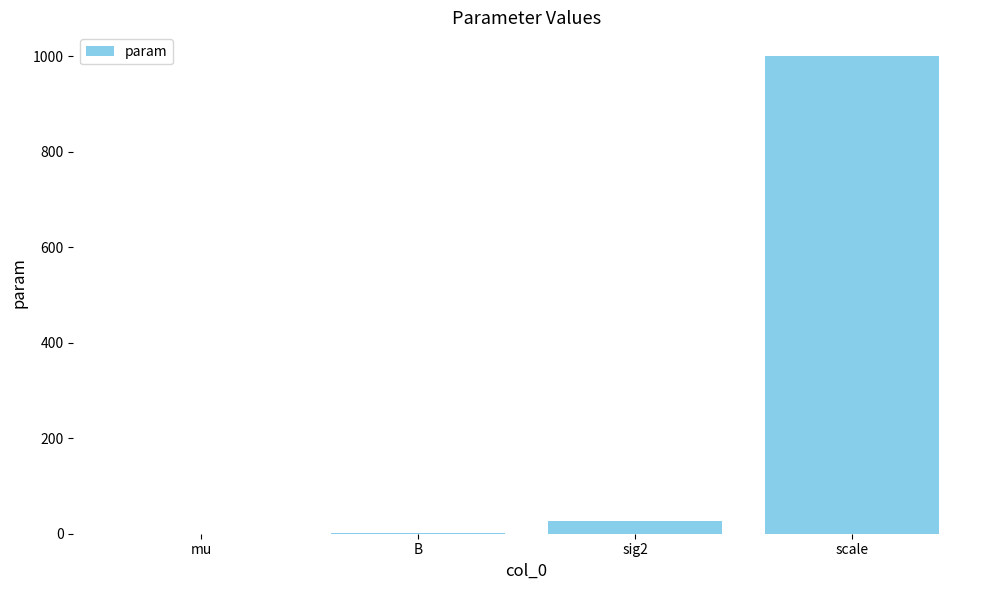

Are the bars horizontal?

No